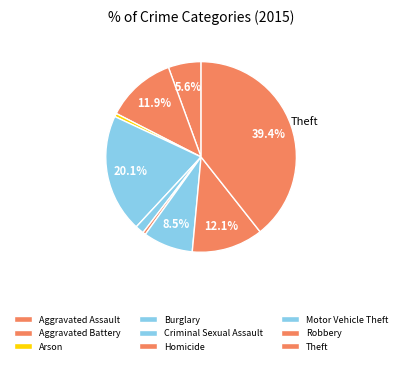

How many segments does this pie chart have?

9